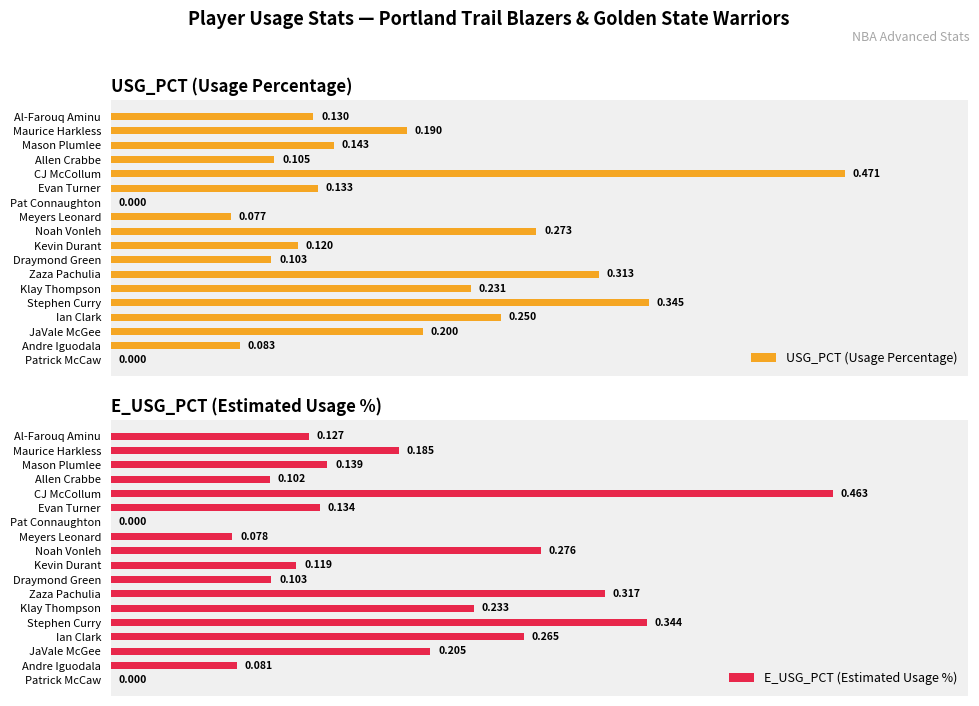

At which label does USG_PCT (Usage Percentage) reach its peak?

CJ McCollum